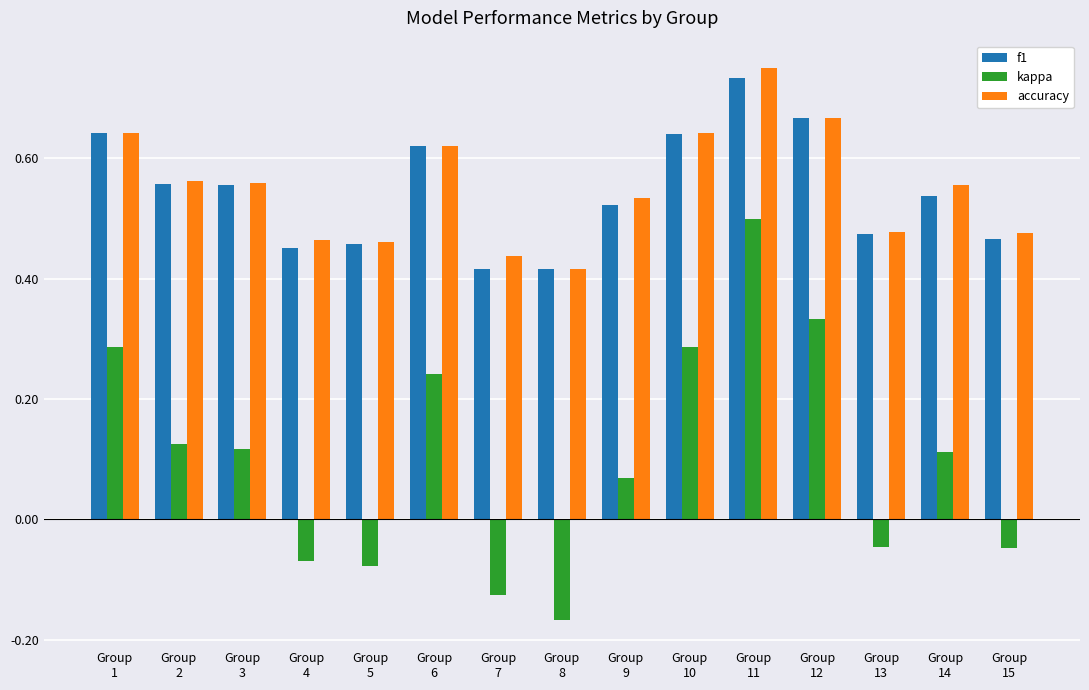

Which series has the largest range (max minus min)?

kappa